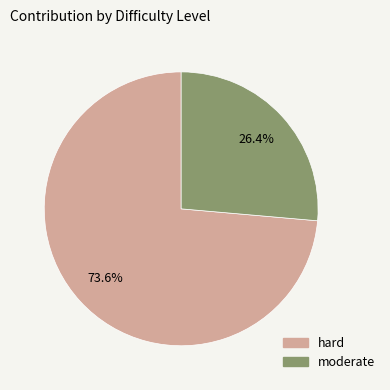

What portion of the pie excludes moderate?

73.6%